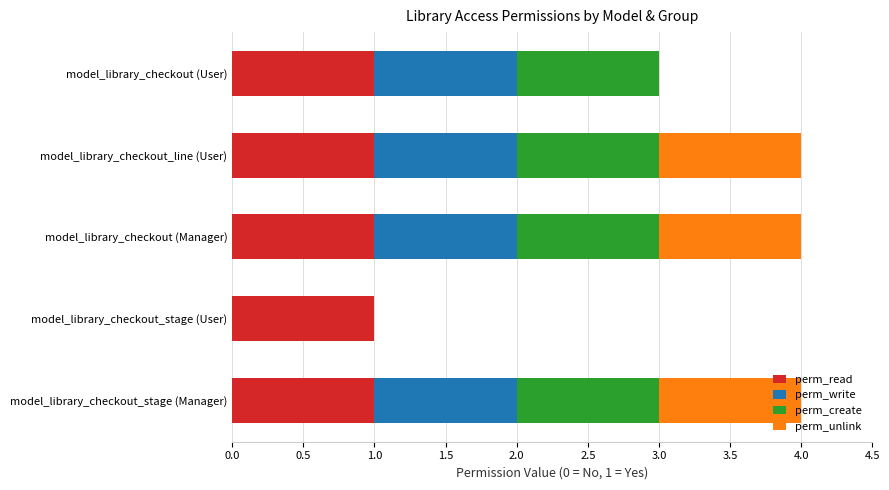

What is the total value across all series at model_library_checkout (User)?

3